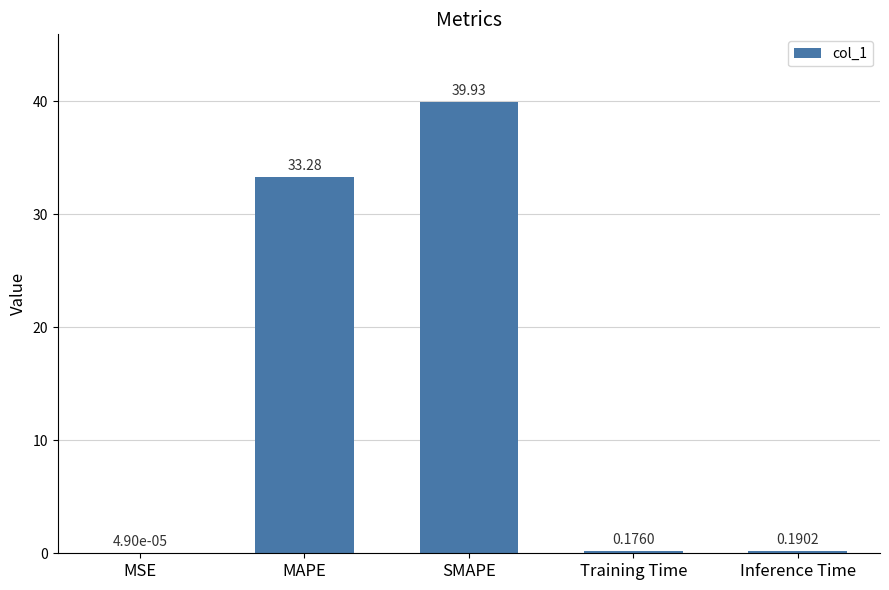

Read the value at SMAPE.

39.9